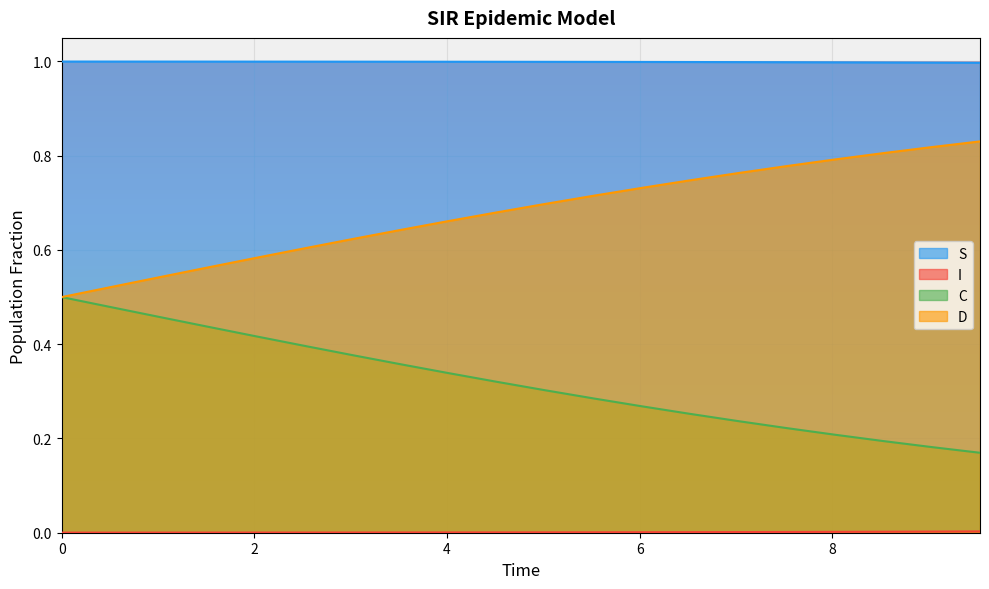

True or false: I and C cross at least once.

False